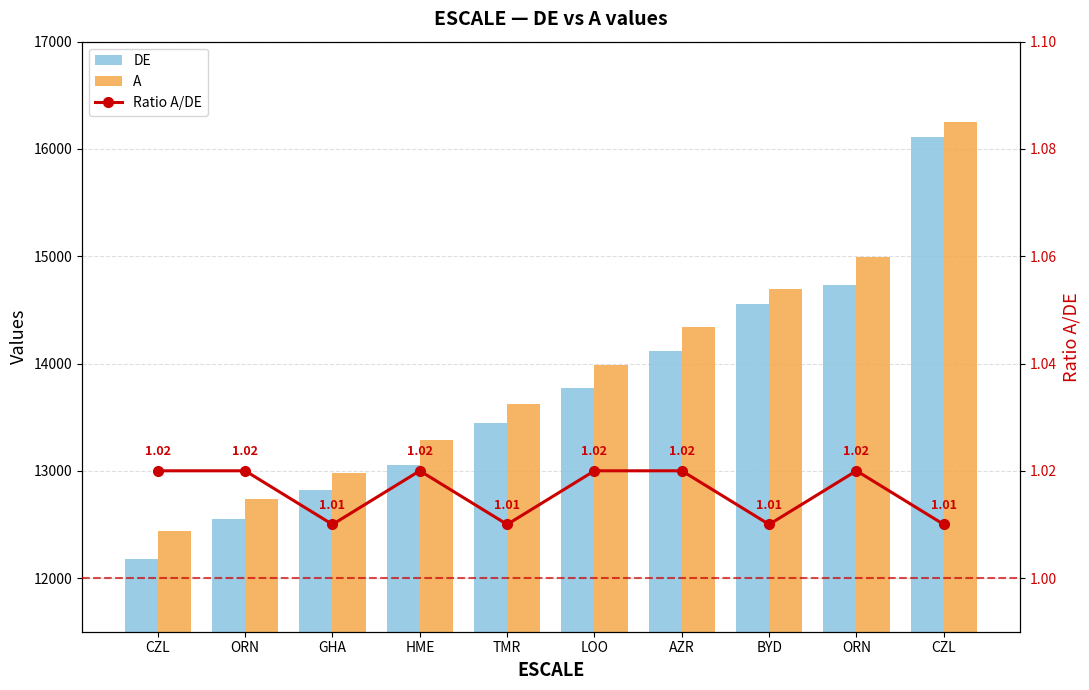

Reading left to right, transcribe all the data shown in this chart.

DE: 12174.0	12552.0	12824.0	13050.0	13442.0	13774.0	14117.0	14552.0	14730.0	16112.0
A: 12442.0	12741.0	12981.0	13290.0	13620.0	13990.0	14340.0	14690.0	14994.0	16250.0
Ratio A/DE: 1.0	1.0	1.0	1.0	1.0	1.0	1.0	1.0	1.0	1.0